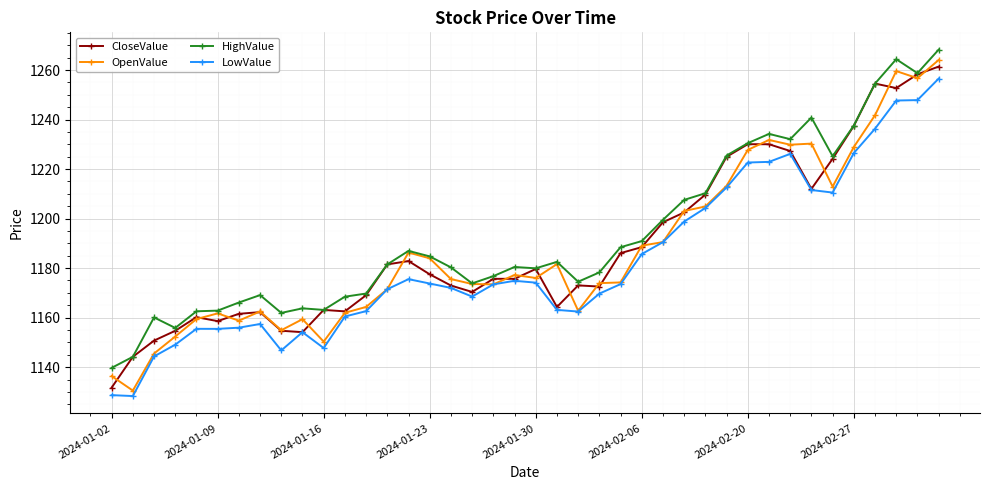

What is the value of the OpenValue point at the 25th from the left?

1174.2